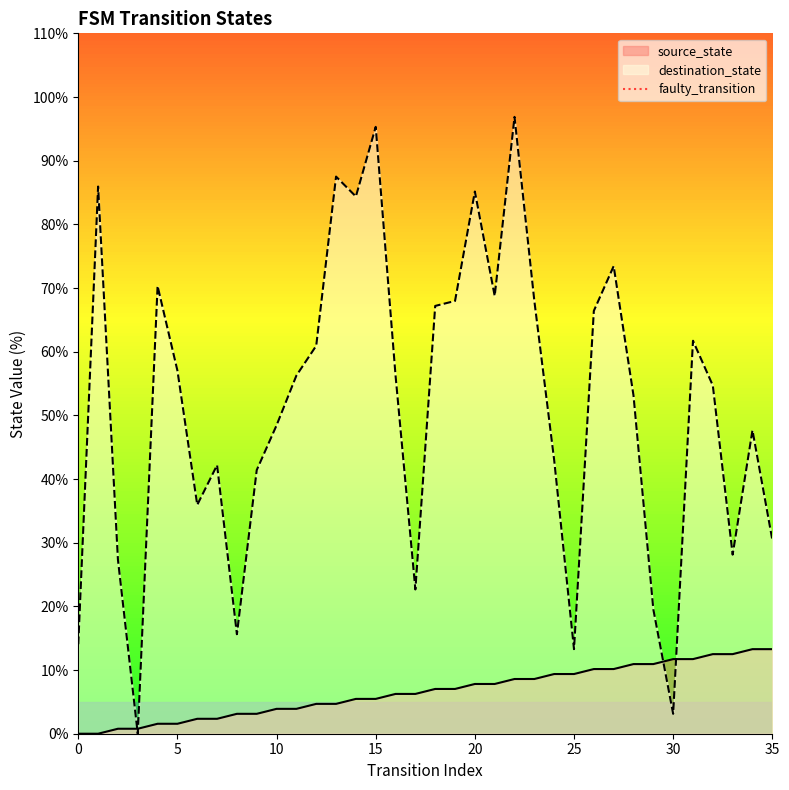

True or false: source_state has a value of 7.8 at 20.

True